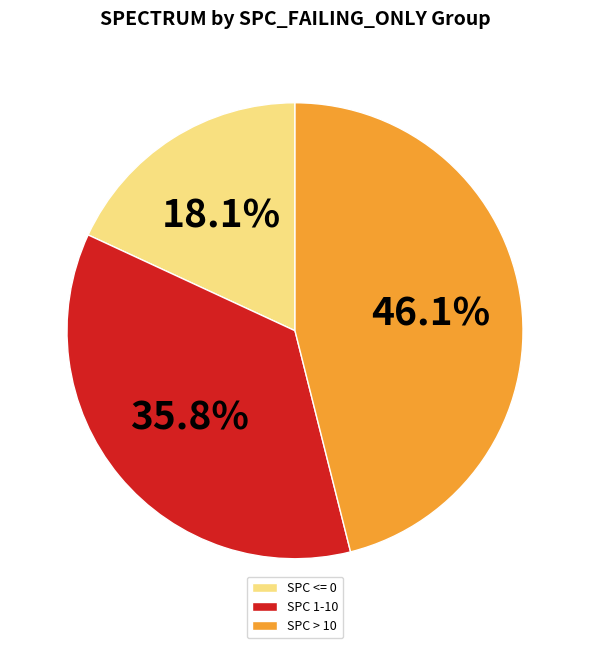

Which slice is the smallest?

SPC <= 0